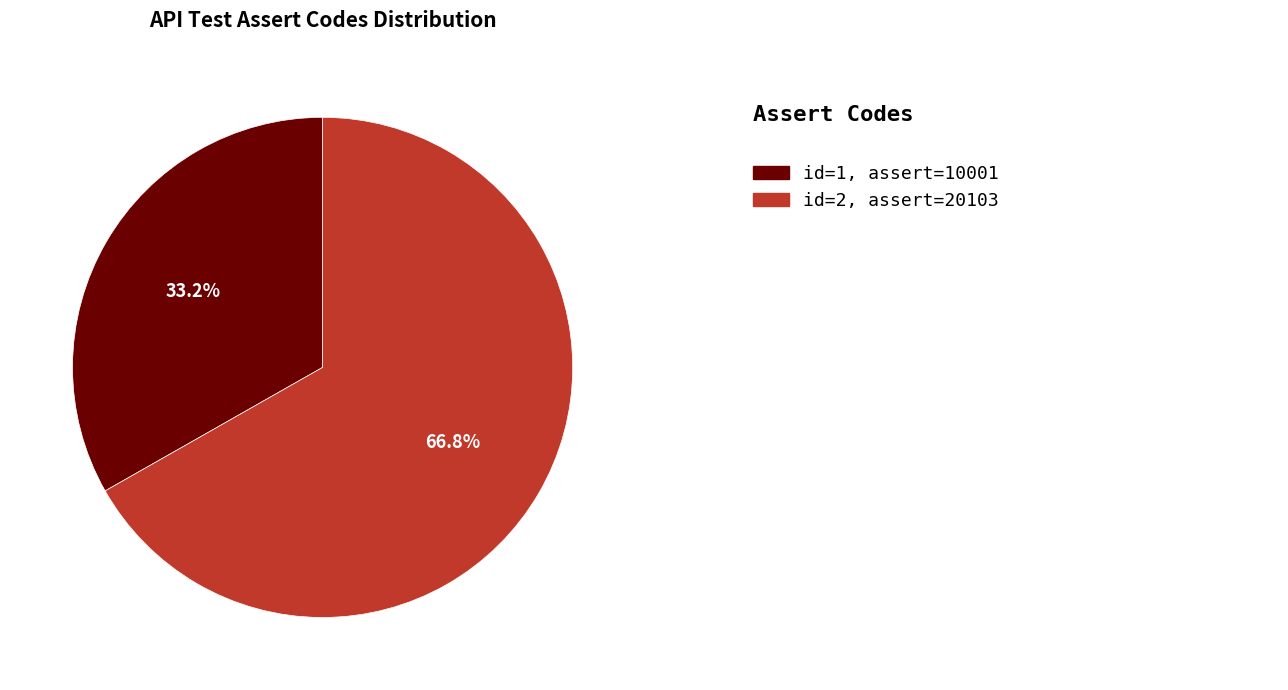

Does any single category account for the majority?

Yes